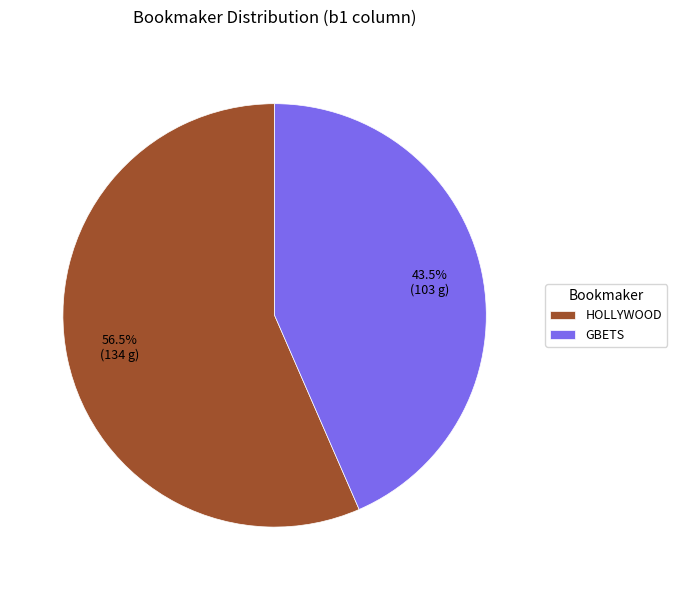

Which category accounts for the majority?

HOLLYWOOD